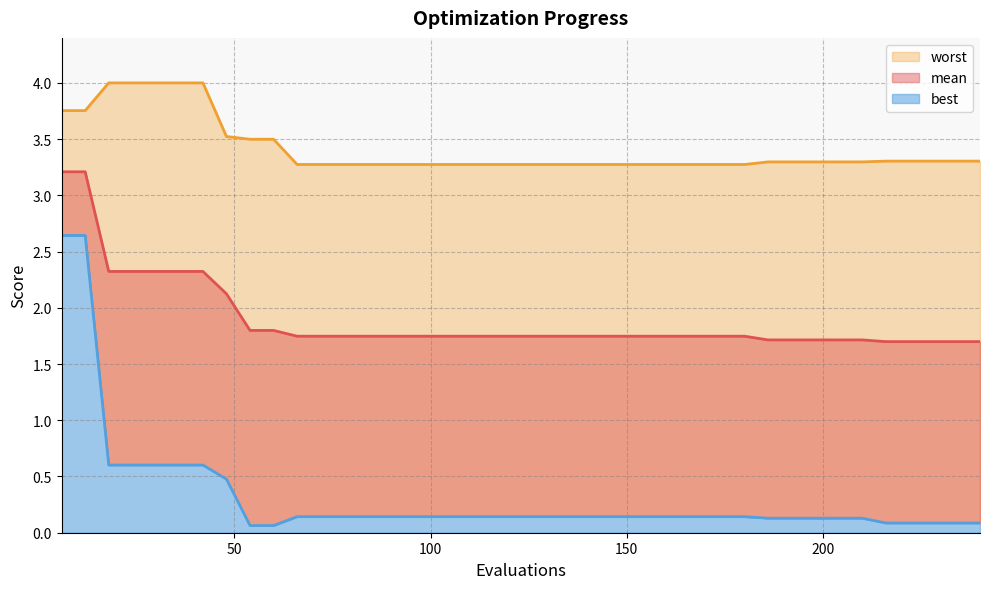

What is the total value across all series at 174?

5.2